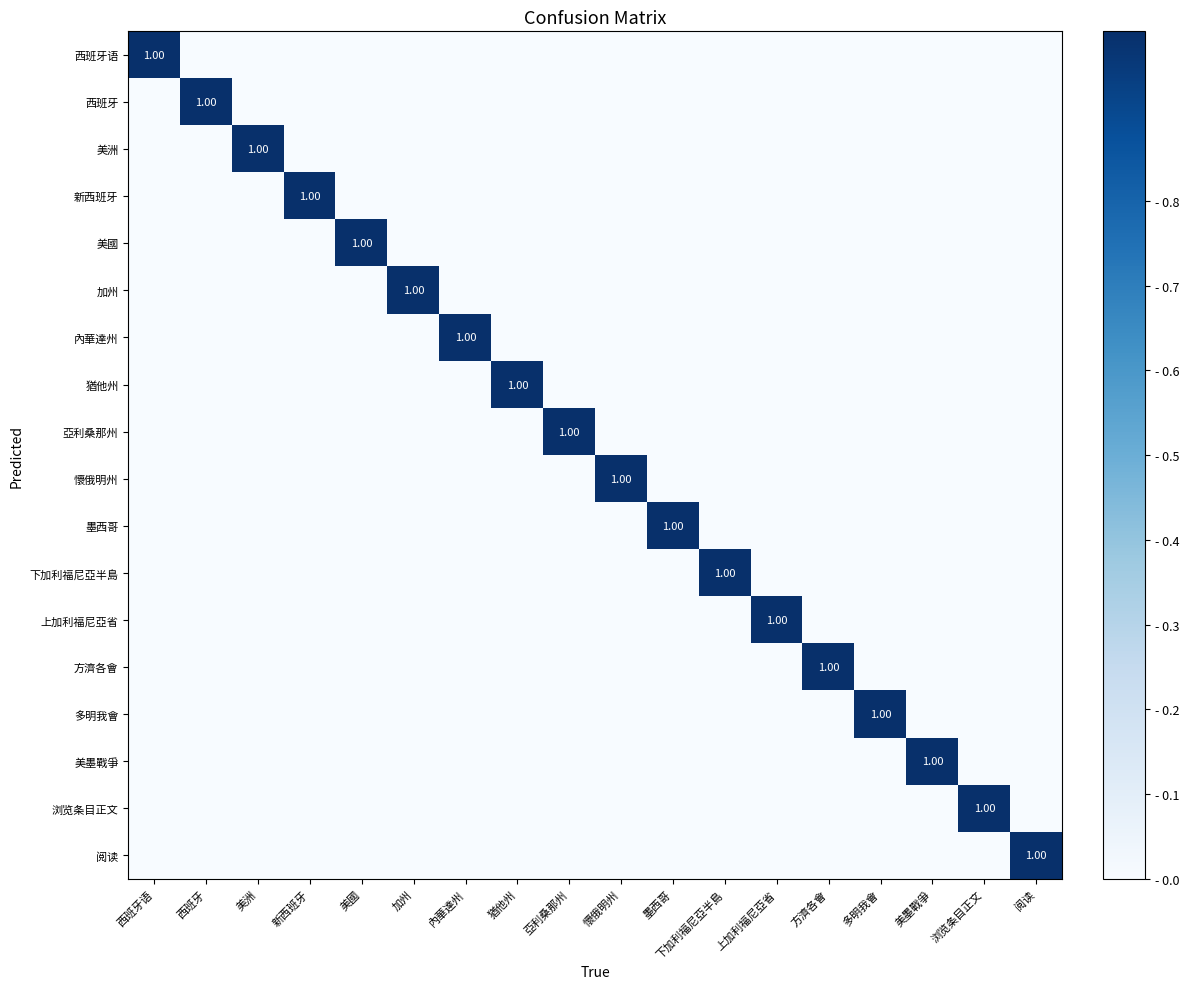

Which category has the lowest value in the 猶他州 series?

西班牙语